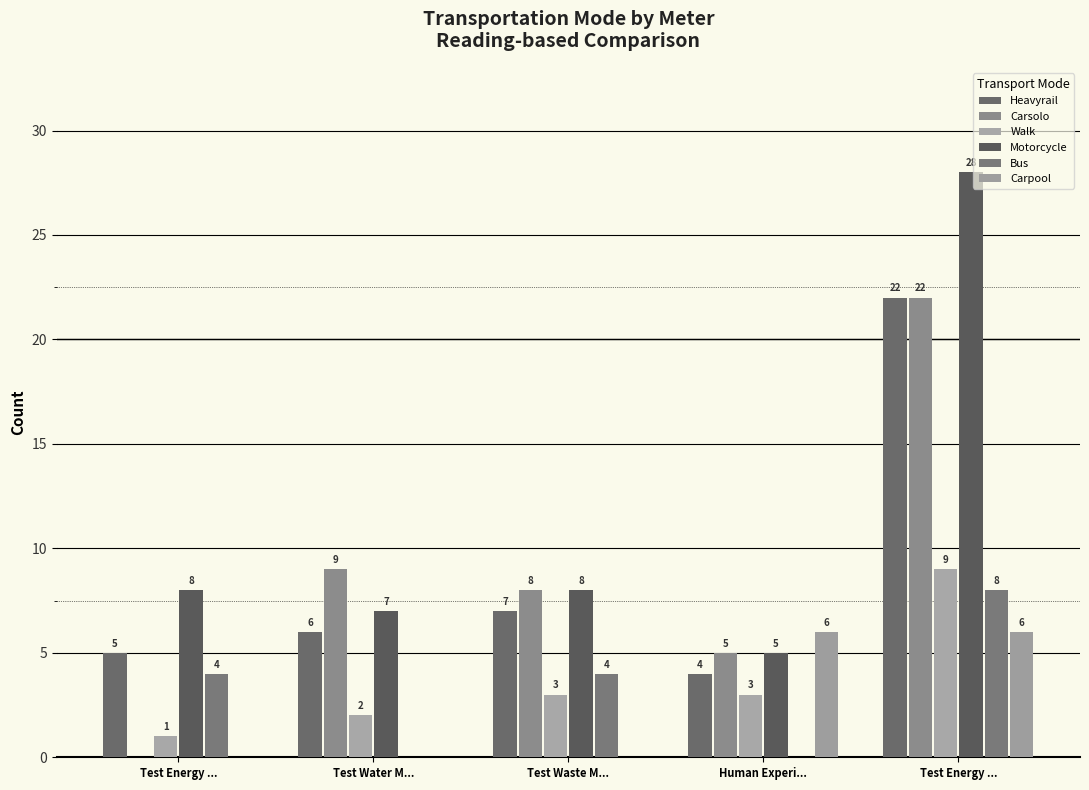

Is it true that Walk equals 4 at Test Waste M...?

False